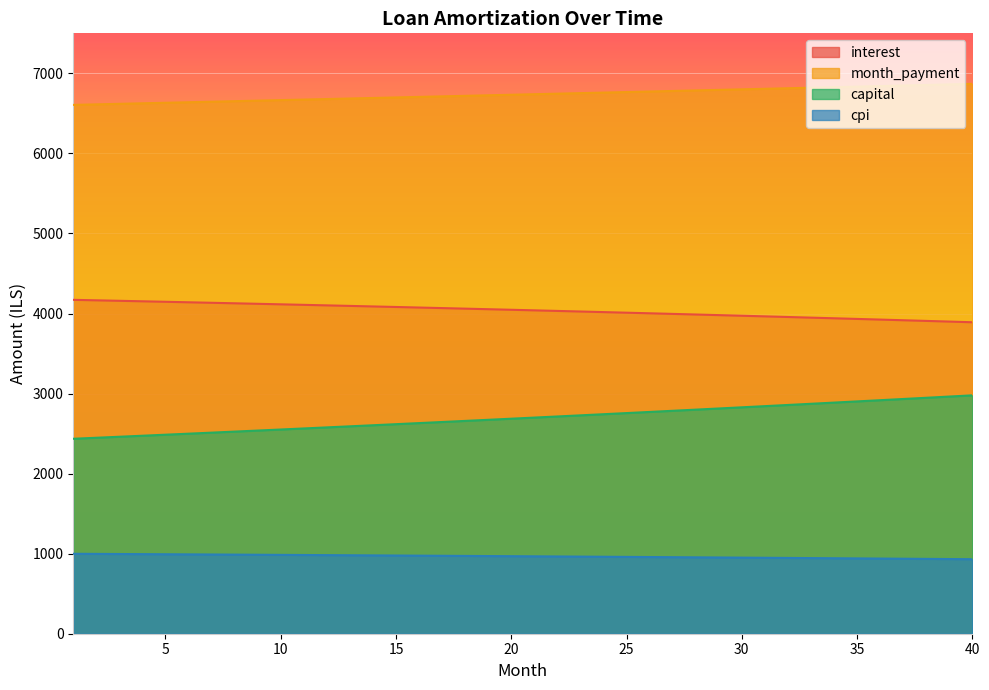

At how many categories does at least one series exceed 4772?

40